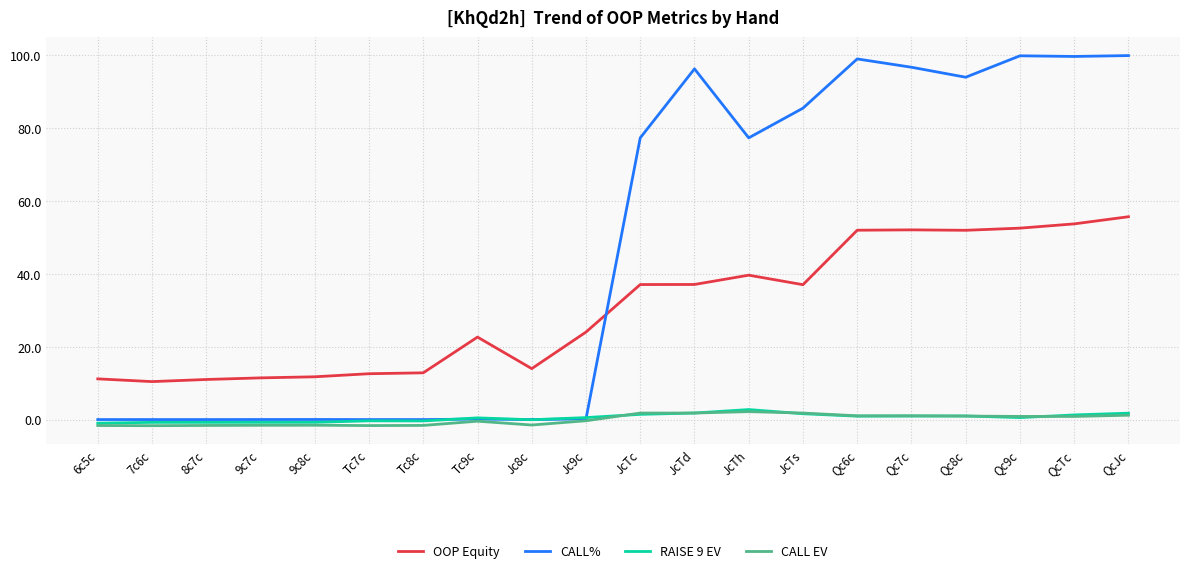

Which series has the largest total across all categories?

CALL%